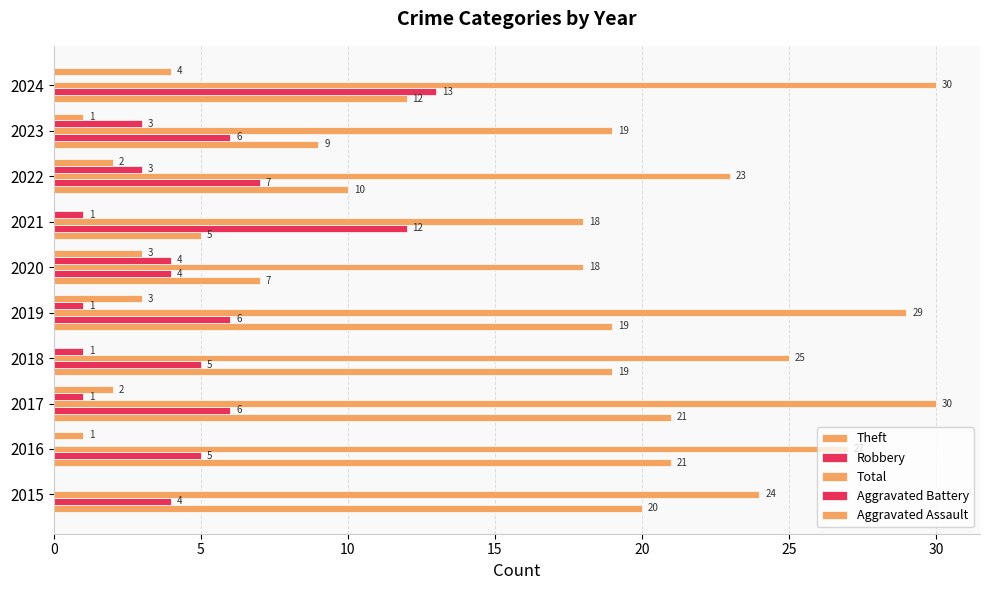

Which series has the largest range (max minus min)?

Theft